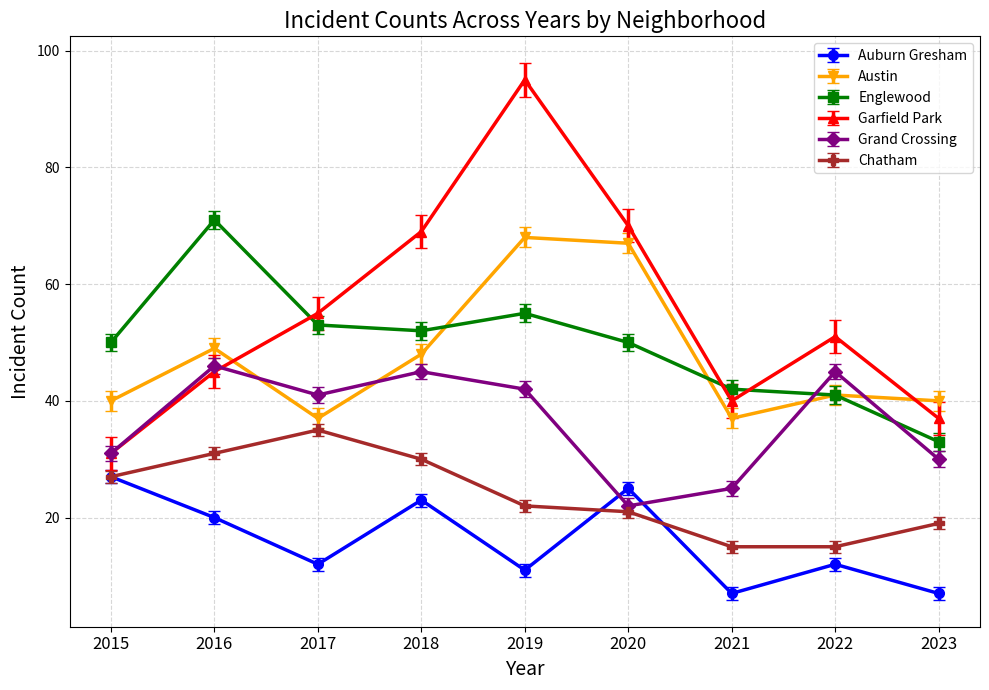

At how many categories does at least one series exceed 57?

4